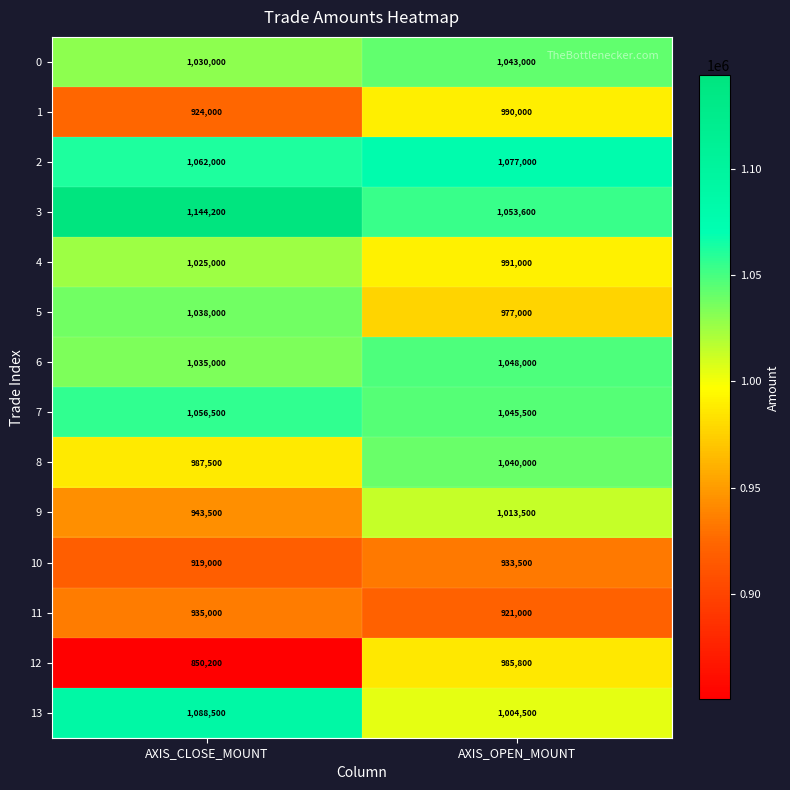

At AXIS_CLOSE_MOUNT, list the series in order from smallest to largest.

12, 10, 1, 11, 9, 8, 4, 0, 6, 5, 7, 2, 13, 3